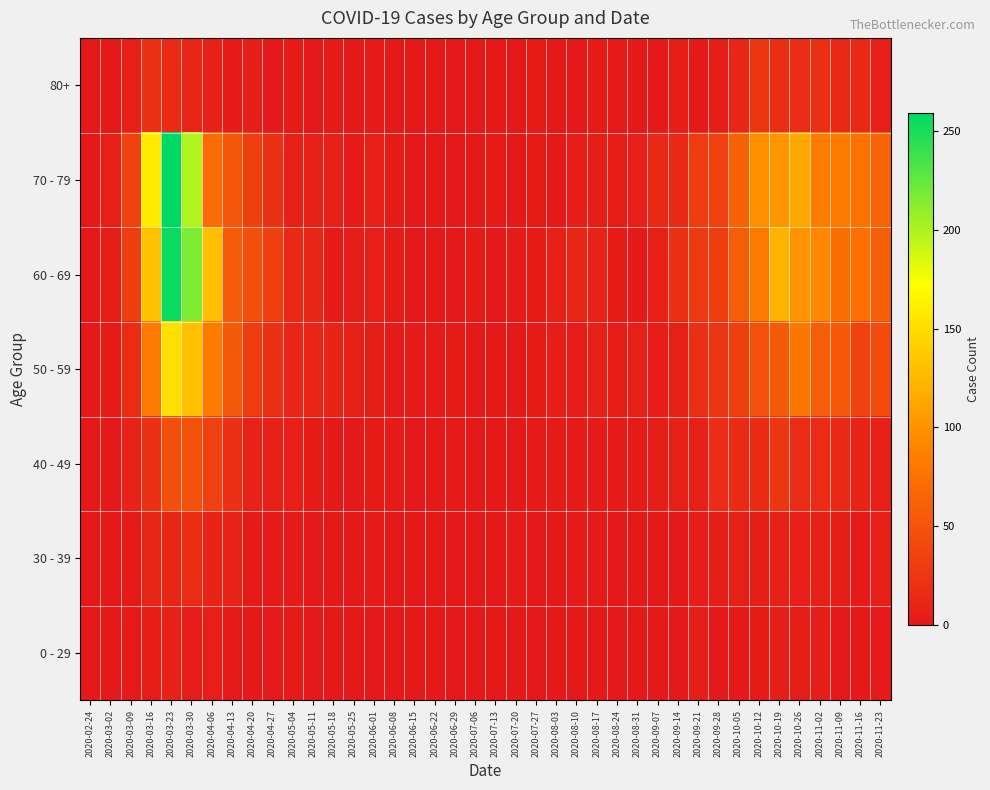

Which series has the largest range (max minus min)?

70 - 79